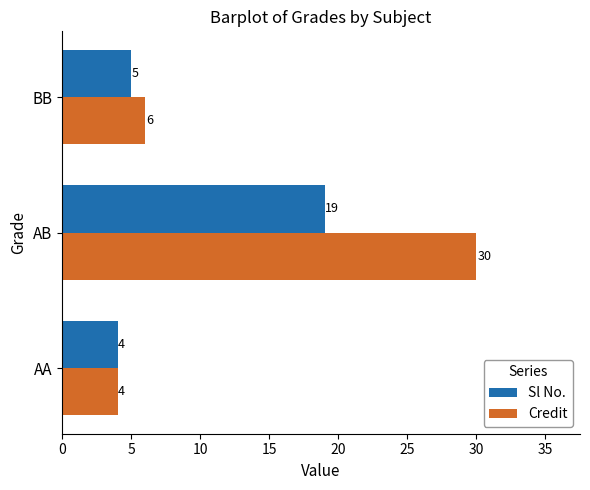

What is the average value of the Sl No. series?

9